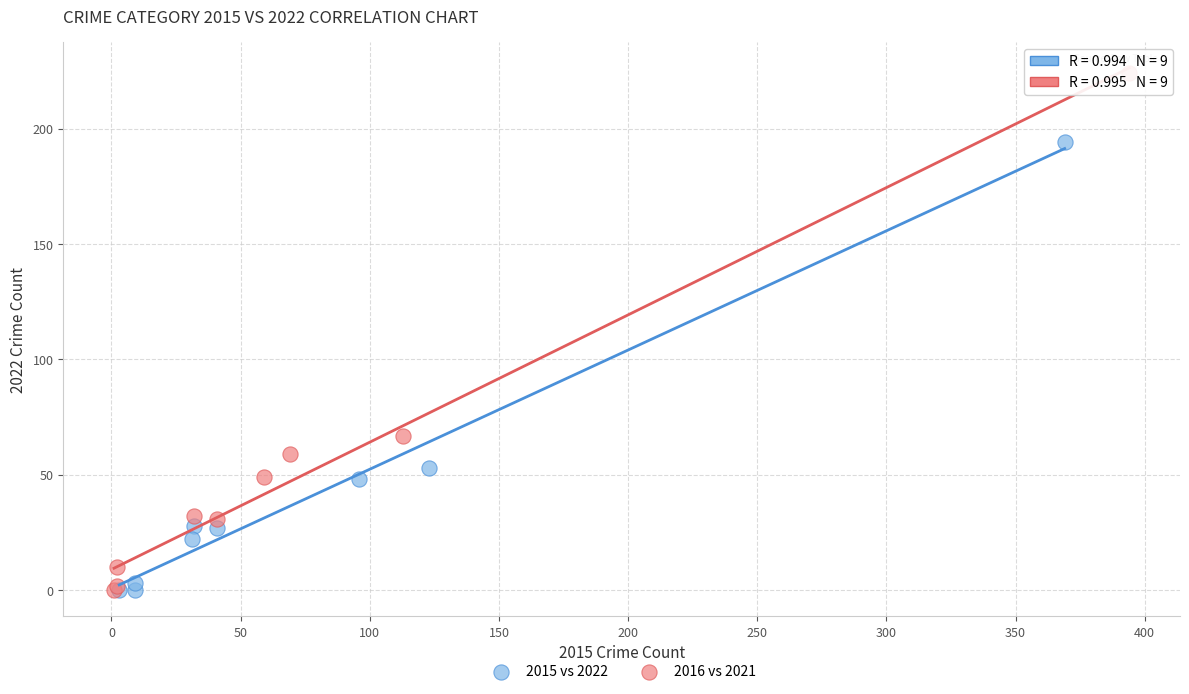

Which series has the largest Y range (max minus min)?

2016 vs 2021